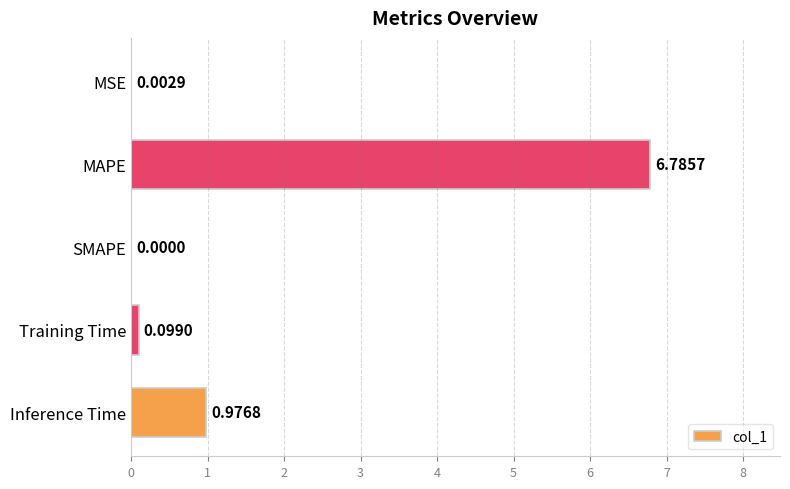

What is the sum of all values?

7.9